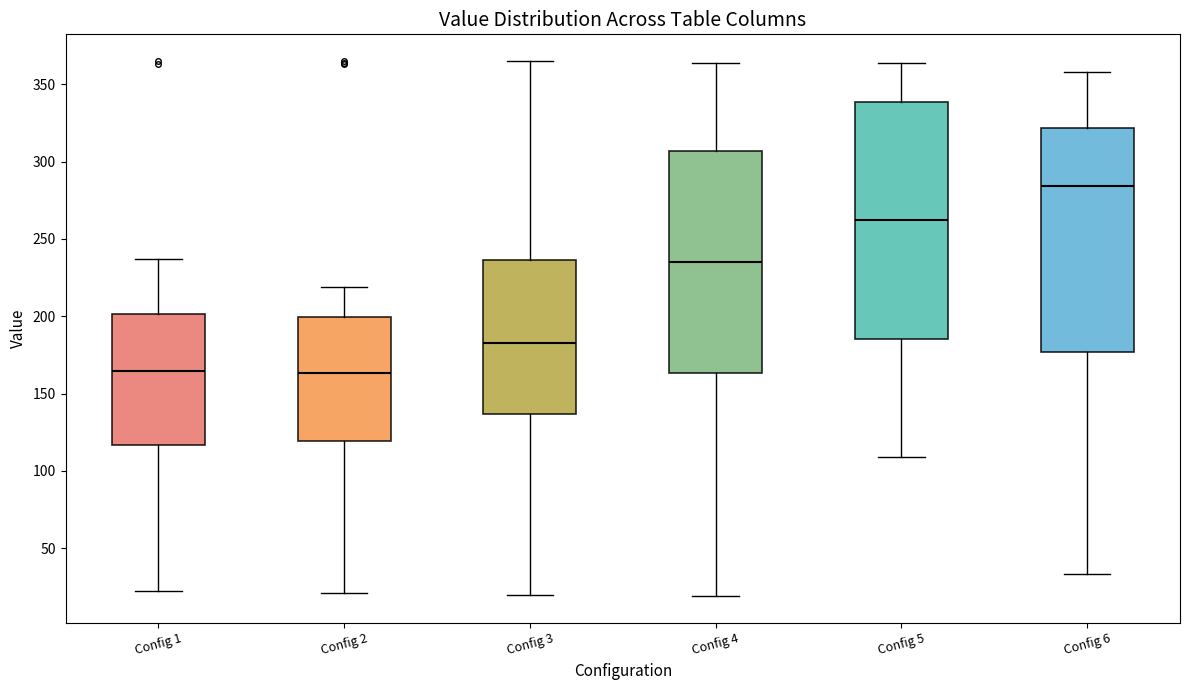

Comparing the boxes themselves (not the whiskers), which one is the tallest?

Config 5